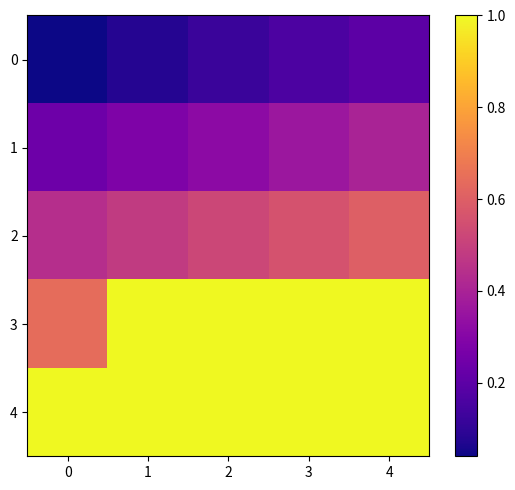

Which series has the widest spread of values?

row_3